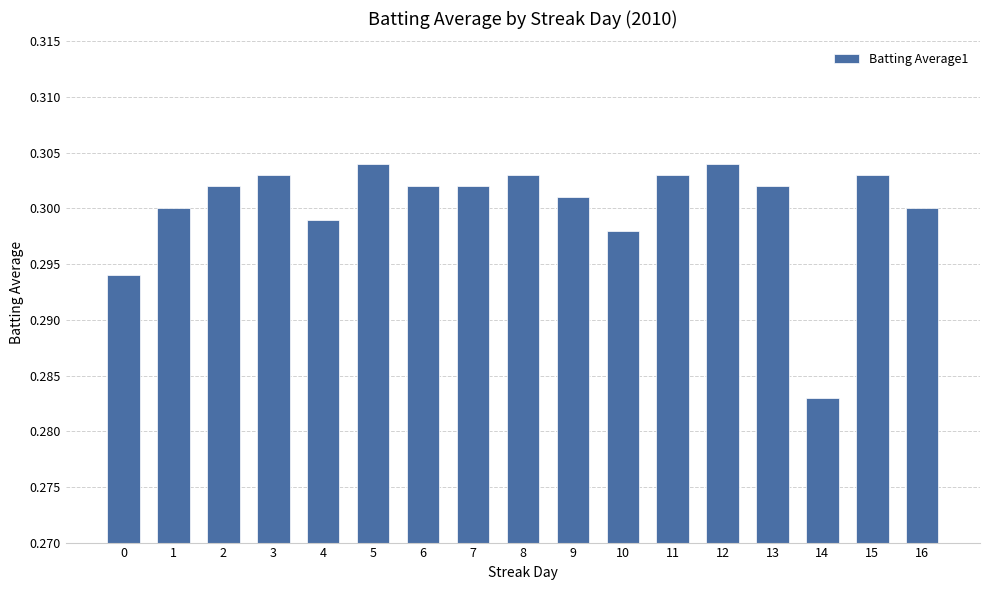

Which label corresponds to the smallest value in the chart?

14